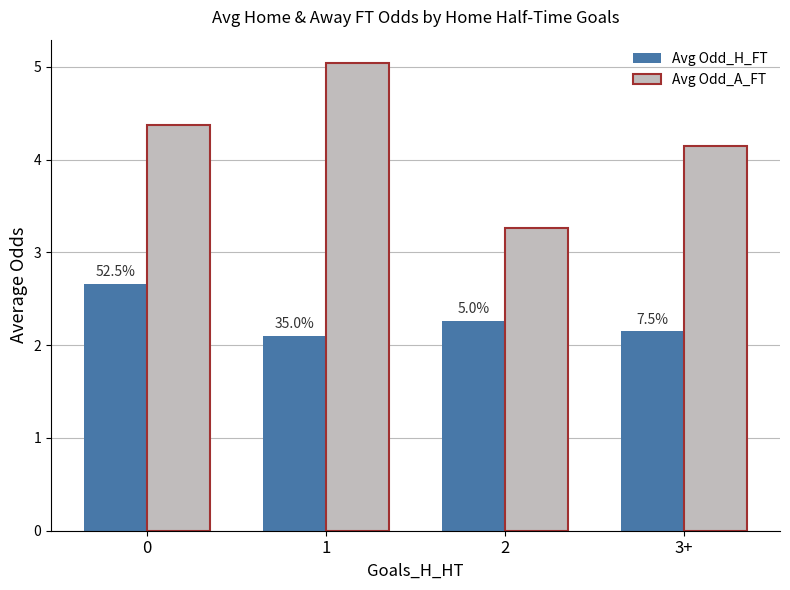

How many bars are there in each group?

2